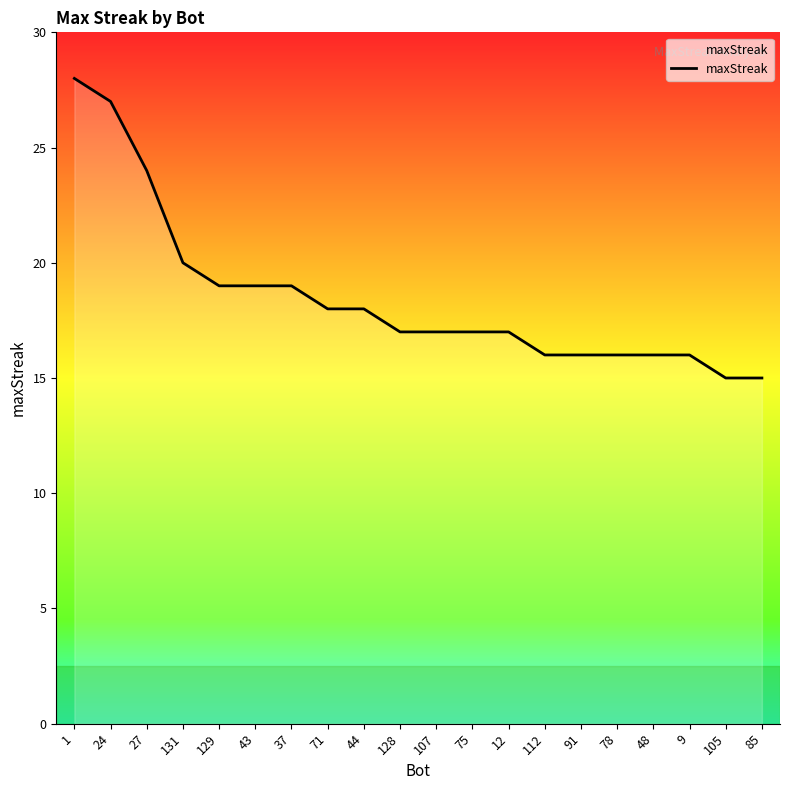

The chart shows a value of 18 at 71. True or false?

True